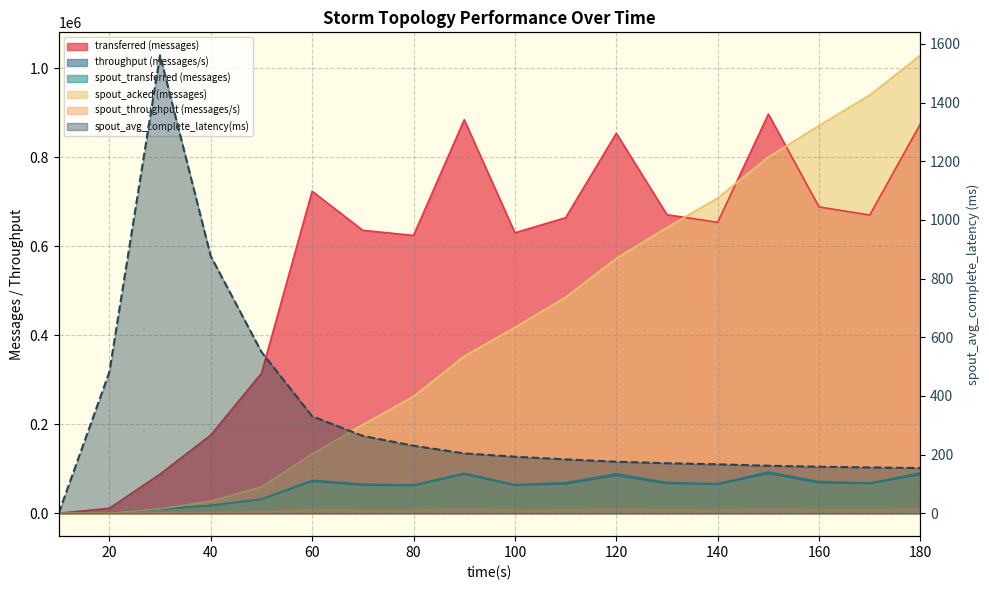

True or false: spout_throughput (messages/s) has more than 1 points higher than both neighbors.

True